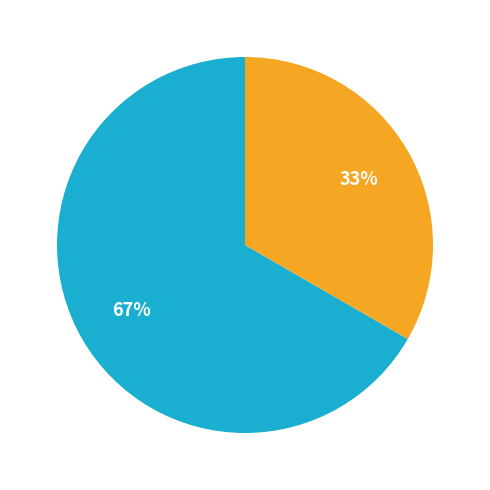

Does any single category account for the majority?

Yes